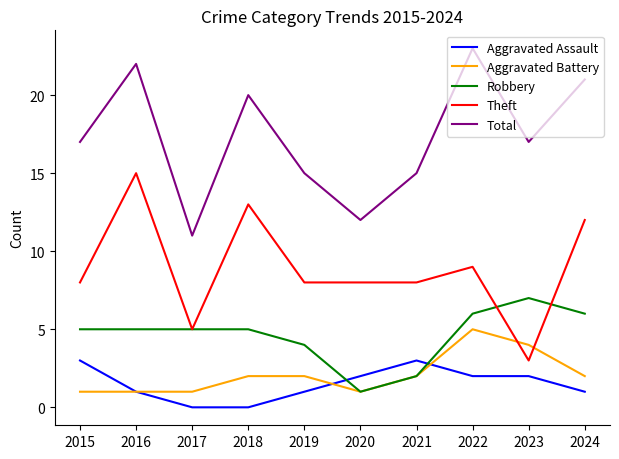

What is the difference between the highest and lowest values at 2017?

11